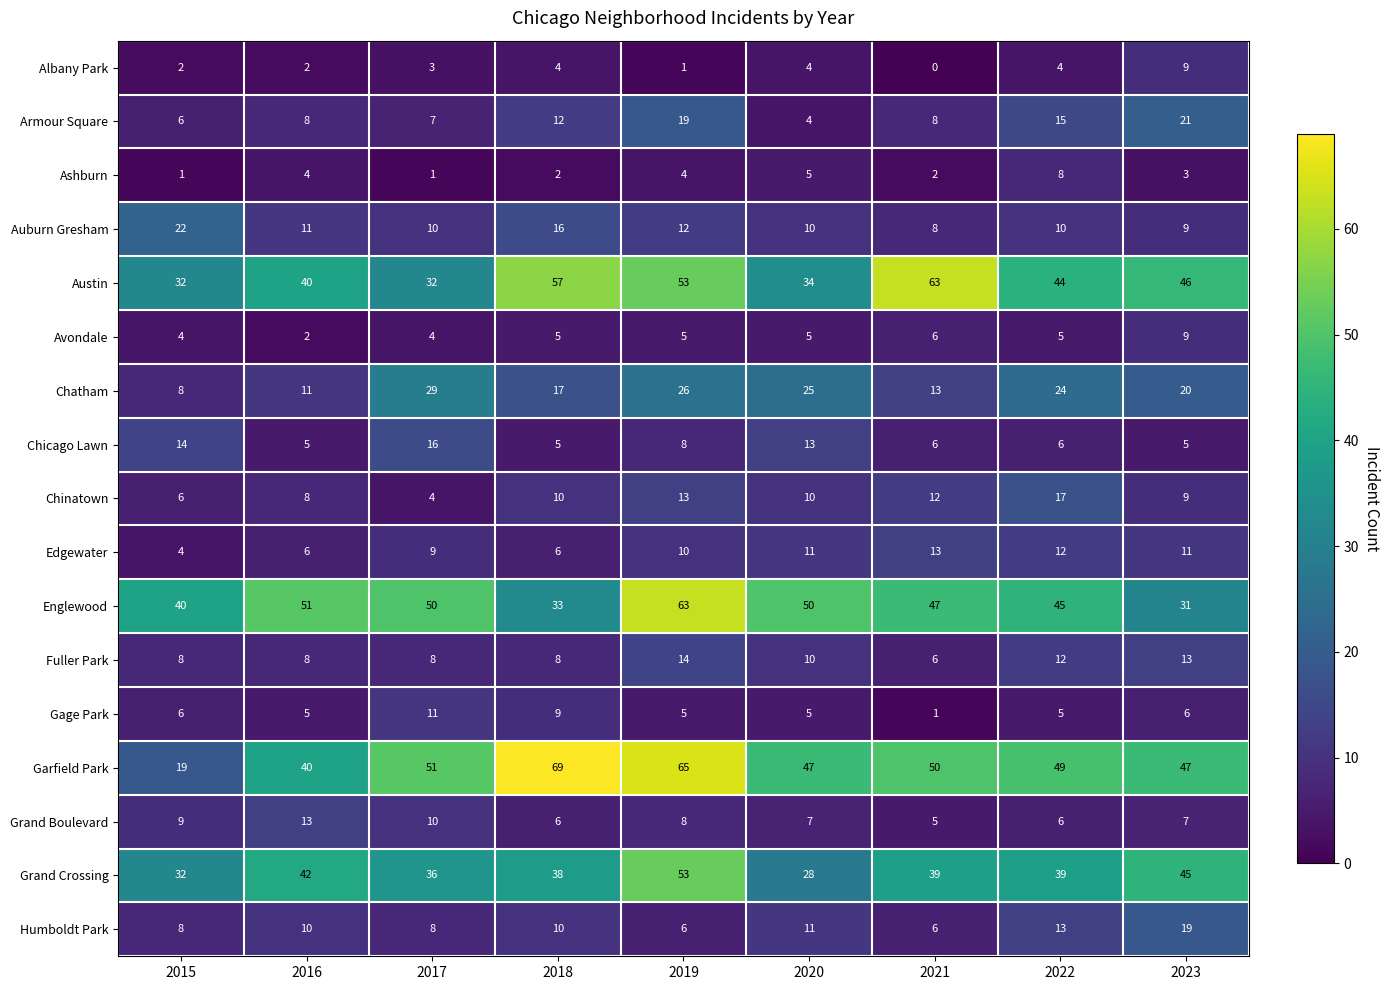

At which label does Gage Park reach its peak?

2017